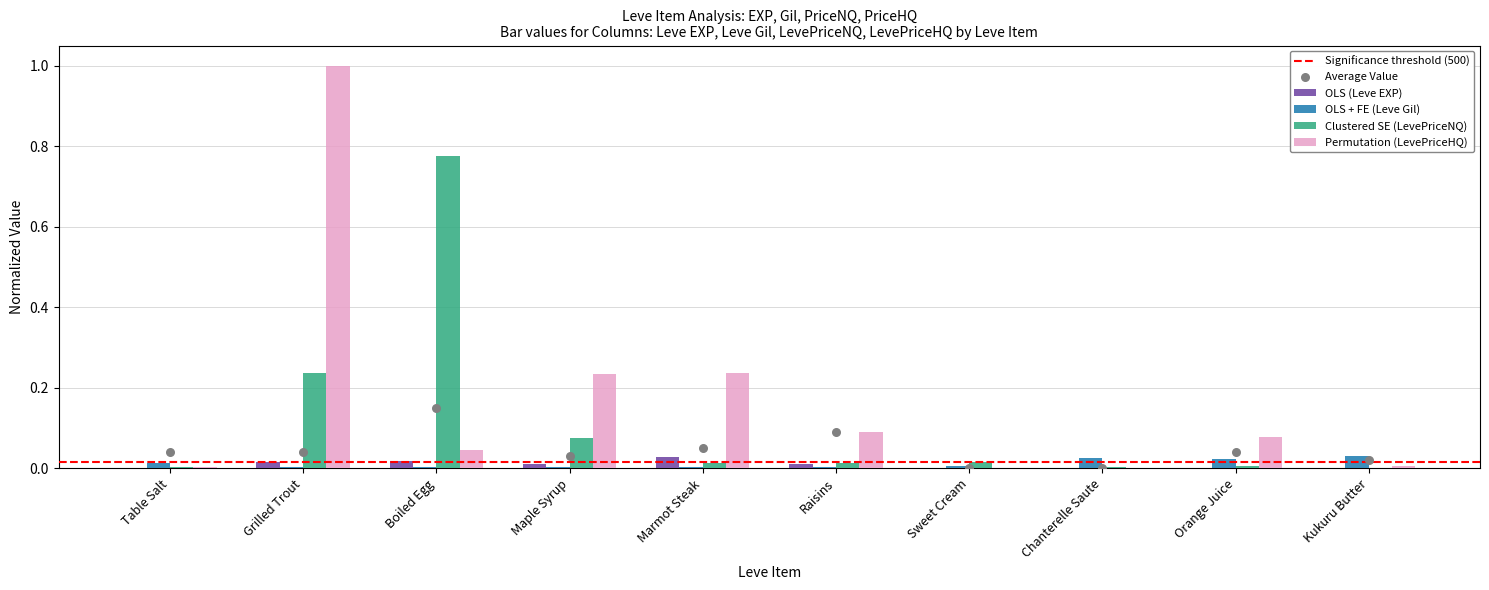

Is the value of Clustered SE (LevePriceNQ) at Boiled Egg greater than the value of OLS + FE (Leve Gil) at Raisins?

Yes